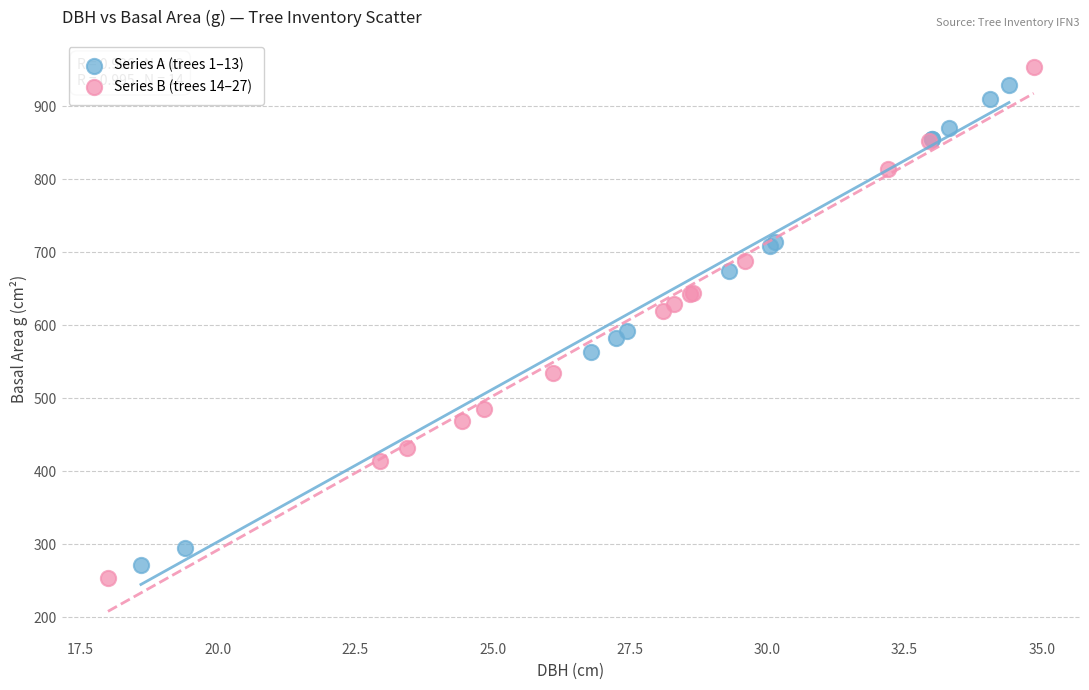

What are all the series names shown in the legend?

Series A (trees 1–13), Series B (trees 14–27)